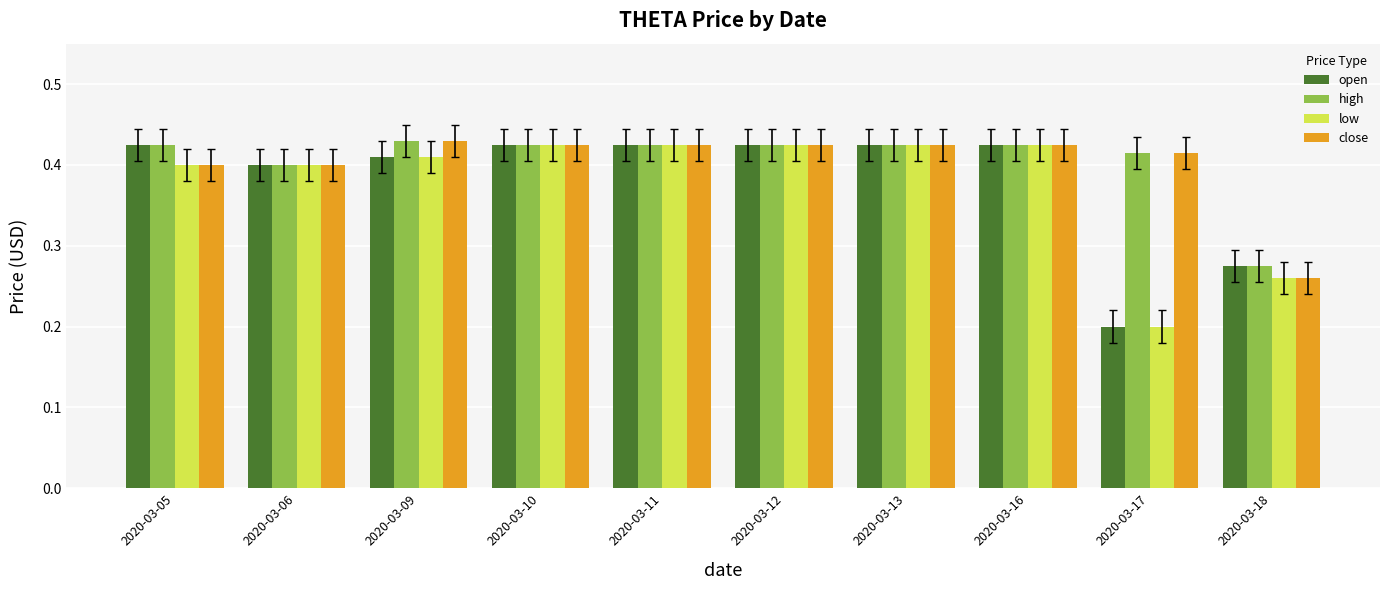

At which category does the chart reach its minimum across all series?

2020-03-17